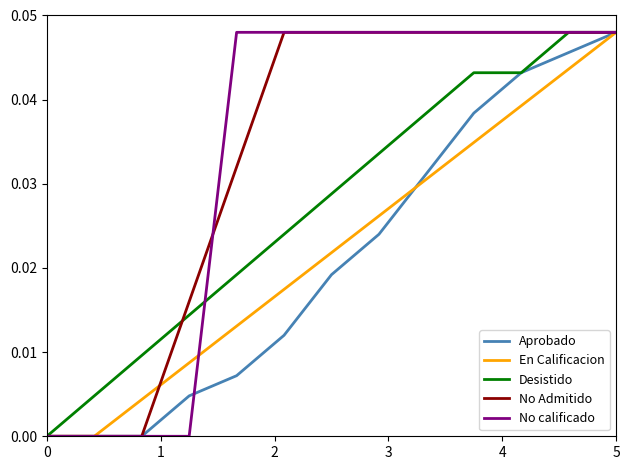

The value of No calificado at 0 is 0.0. True or false?

True